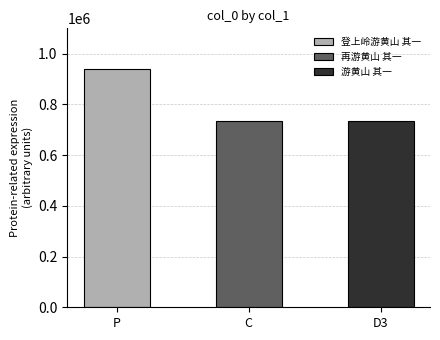

Reading left to right, what are all the values shown in this chart?

938886	735361	736507